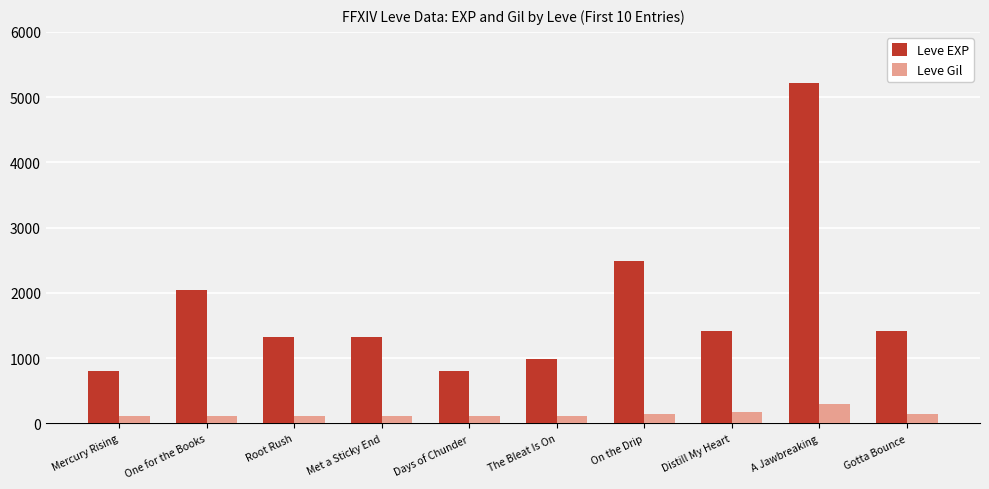

What are all the series names shown in the legend?

Leve EXP, Leve Gil